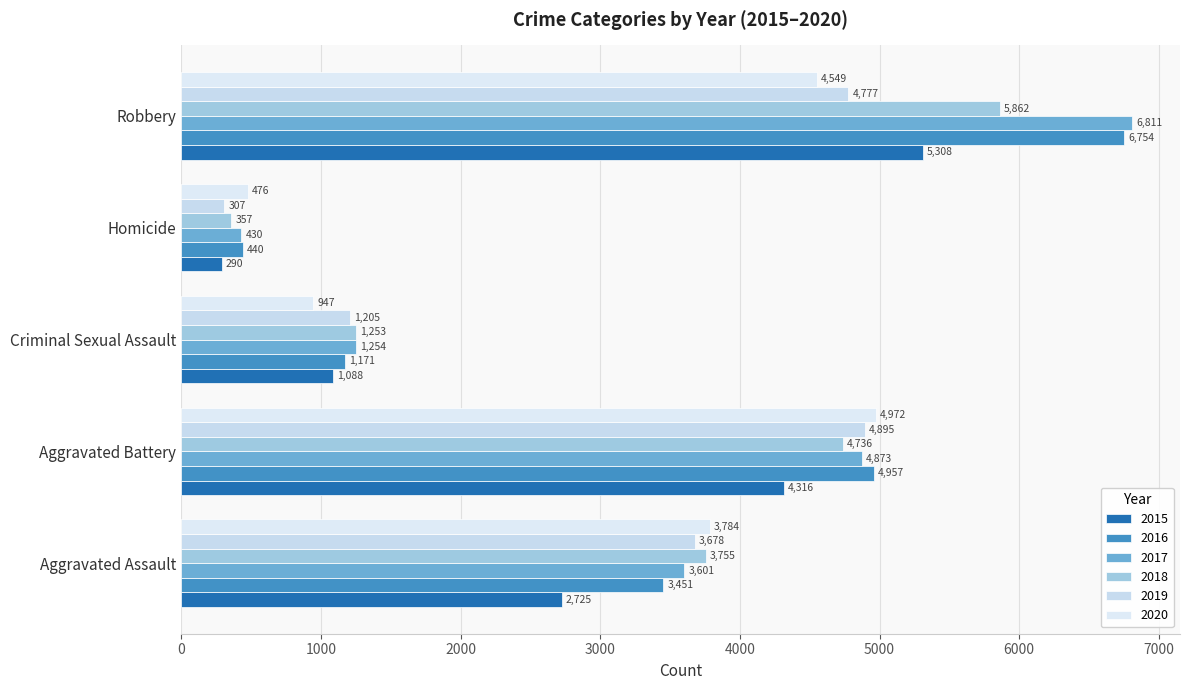

Which series changed the most between Aggravated Battery and Robbery?

2017